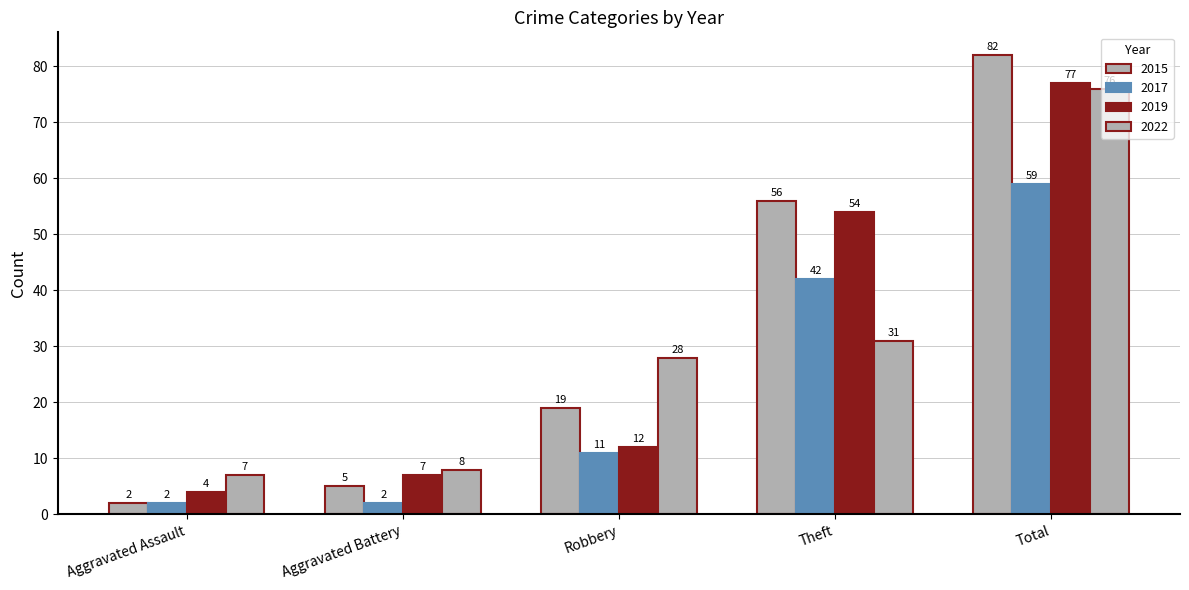

What is the sum of all 2019 values?

154